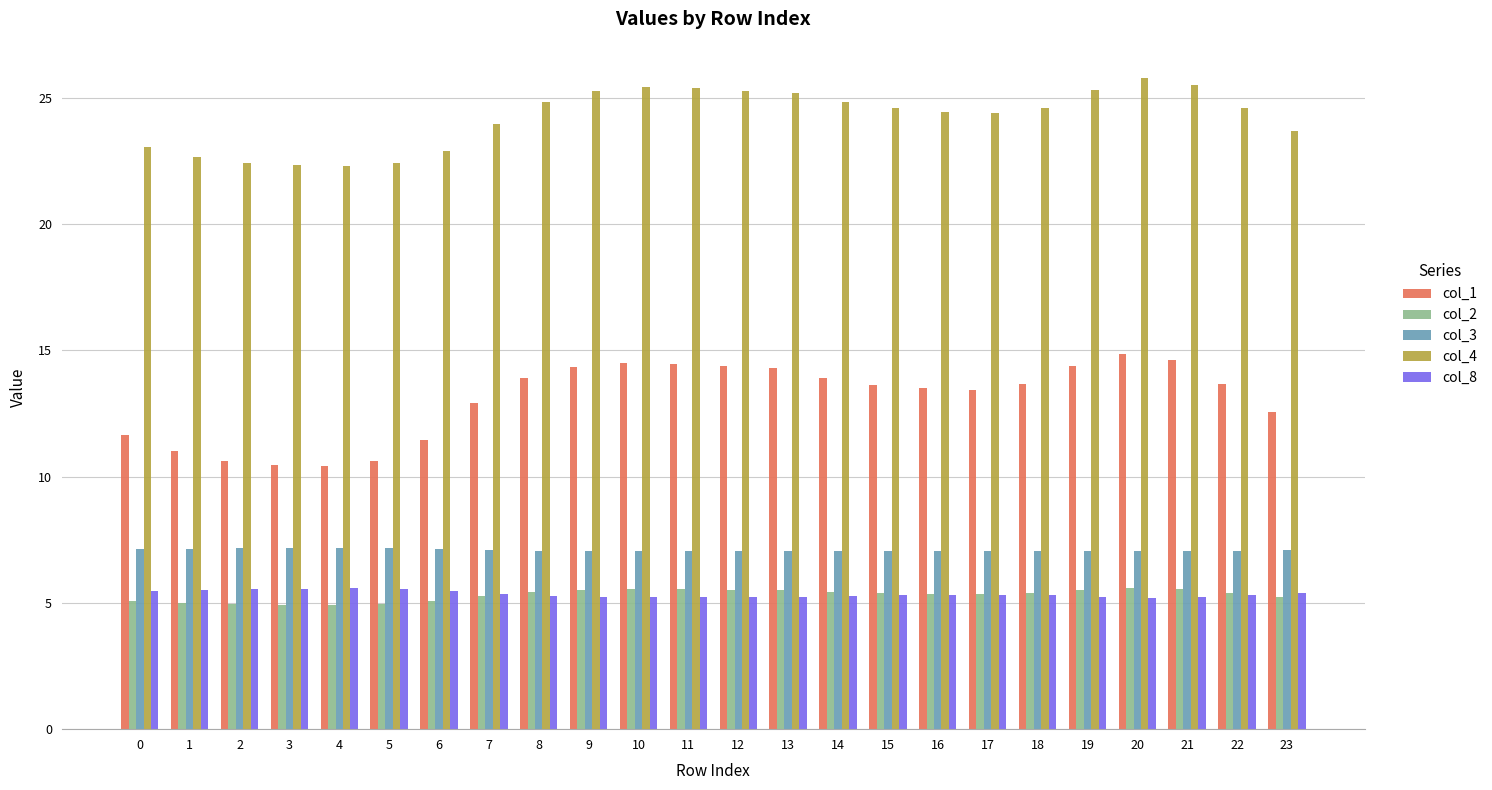

Is it true that col_2 equals 5.5 at 12?

True